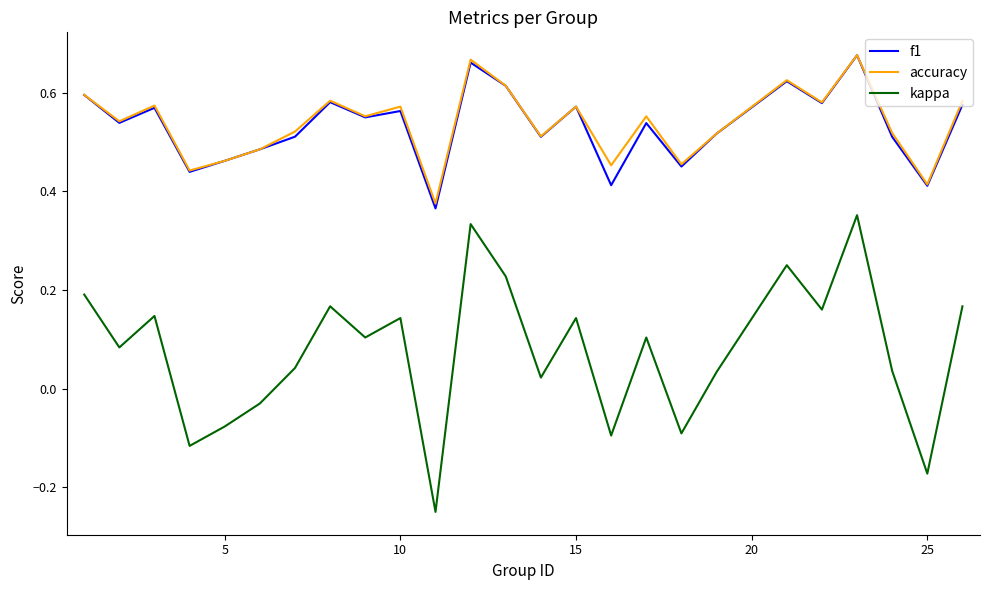

True or false: kappa and f1 cross at least once.

False